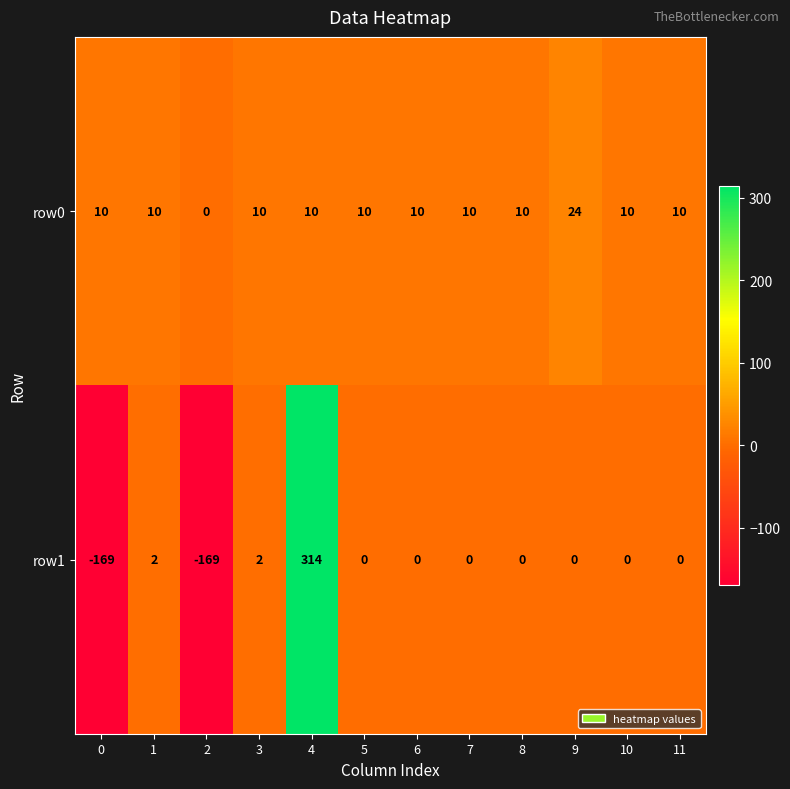

Which series has the widest spread of values?

row1